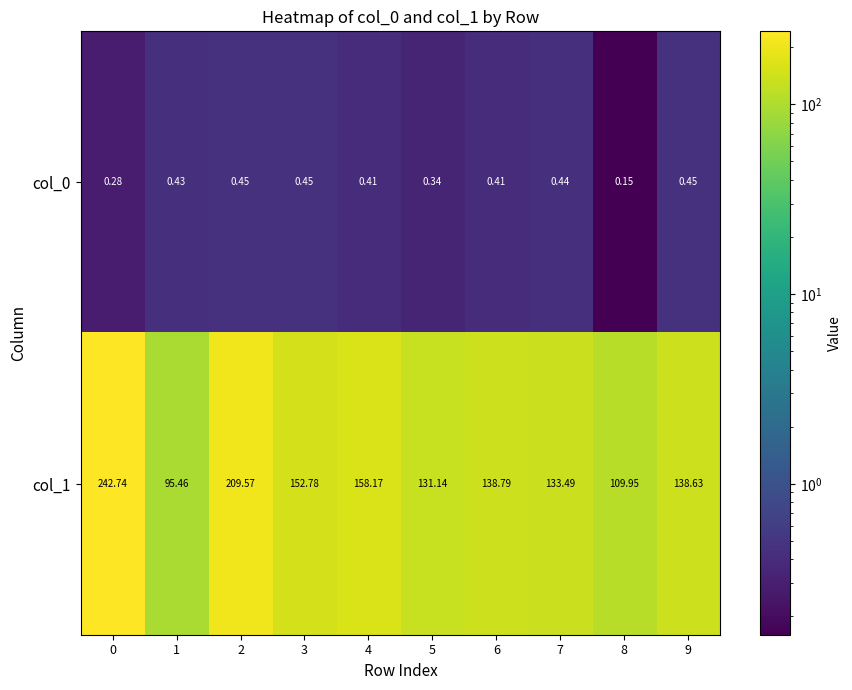

At 8, list the series in order from smallest to largest.

col_0, col_1